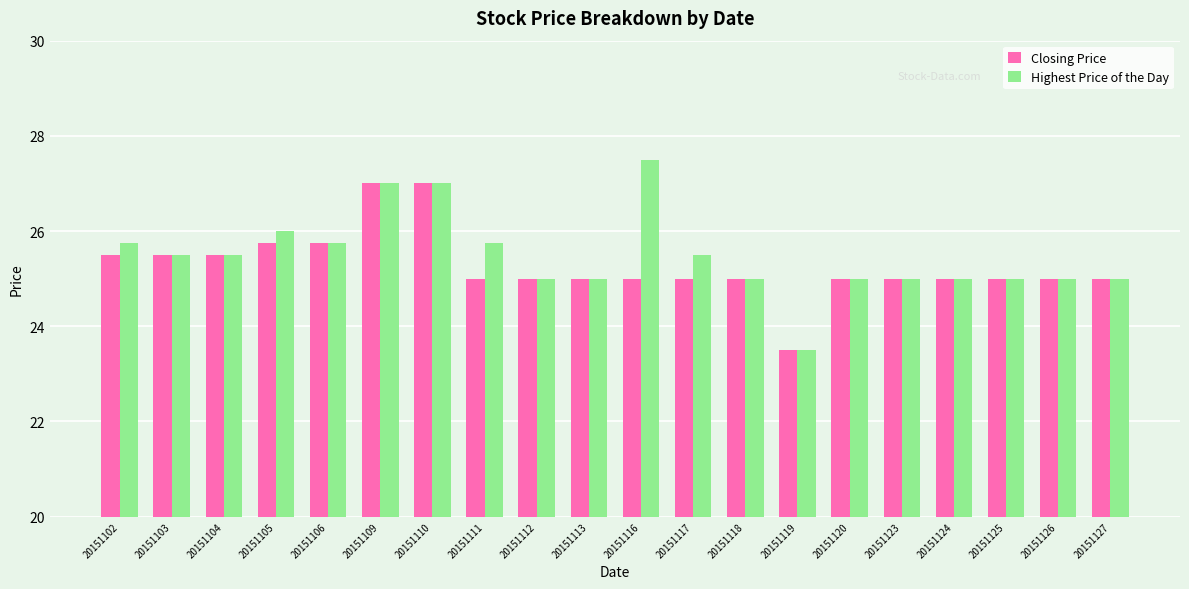

What is the value of the Closing Price bar at the 10th from the left?

25.0